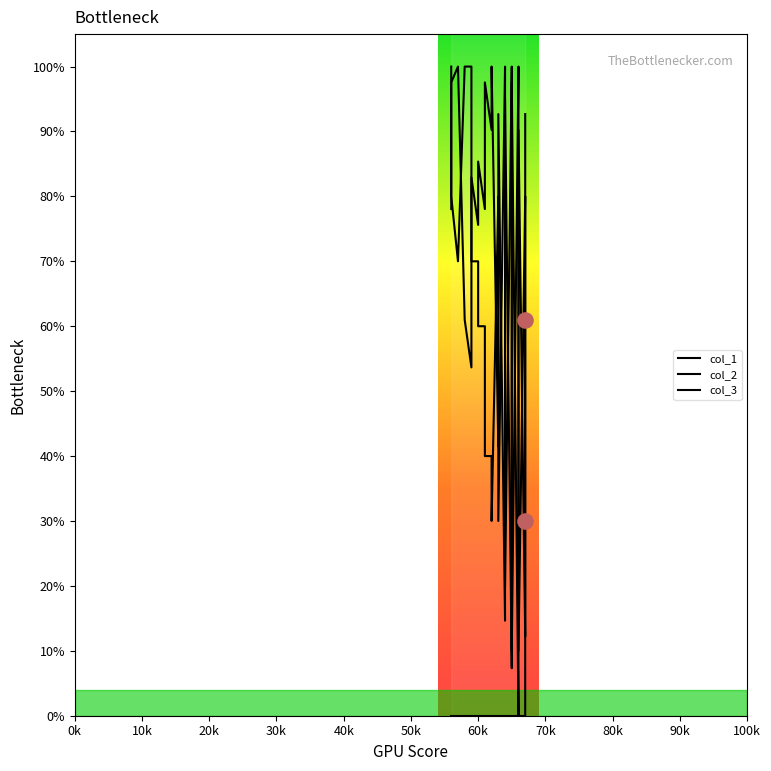

Which series has the widest spread of Y values?

col_1